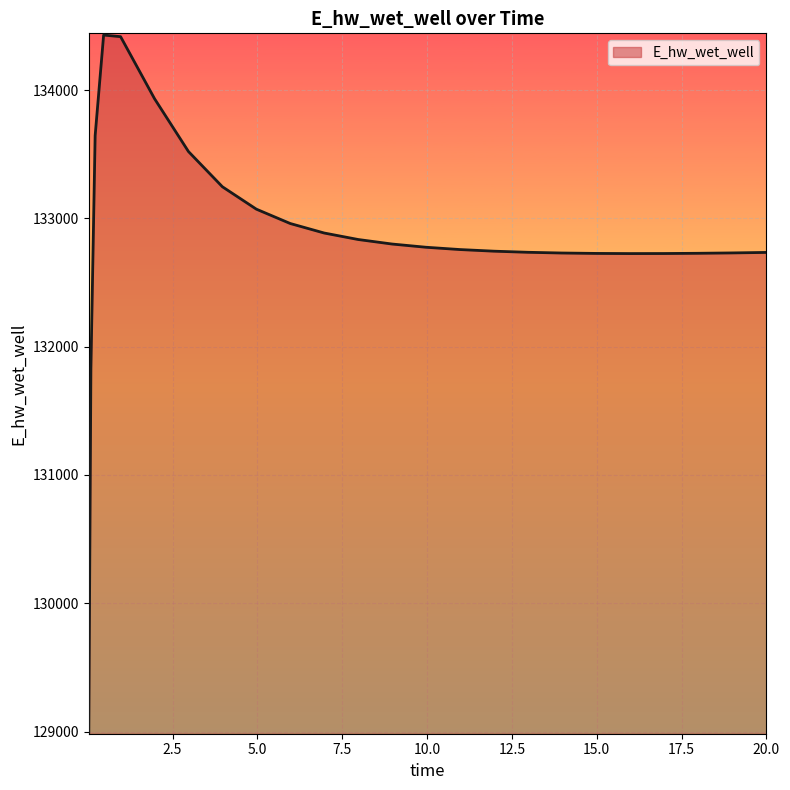

What is the difference between the maximum and minimum values?

5432.2